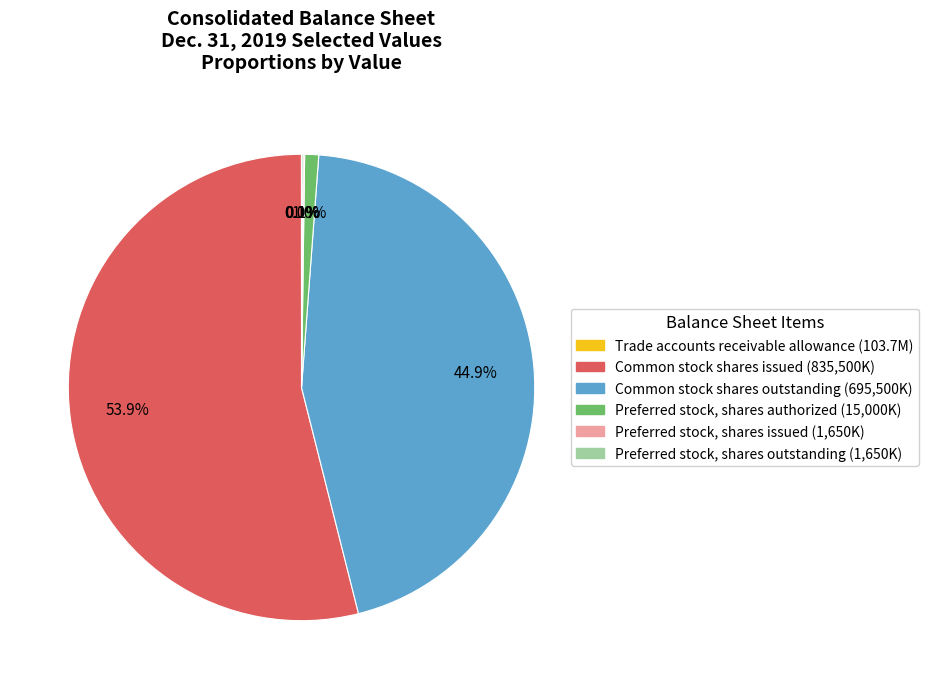

Do Common stock shares issued and Preferred stock, shares authorized together represent more than half of the pie?

Yes